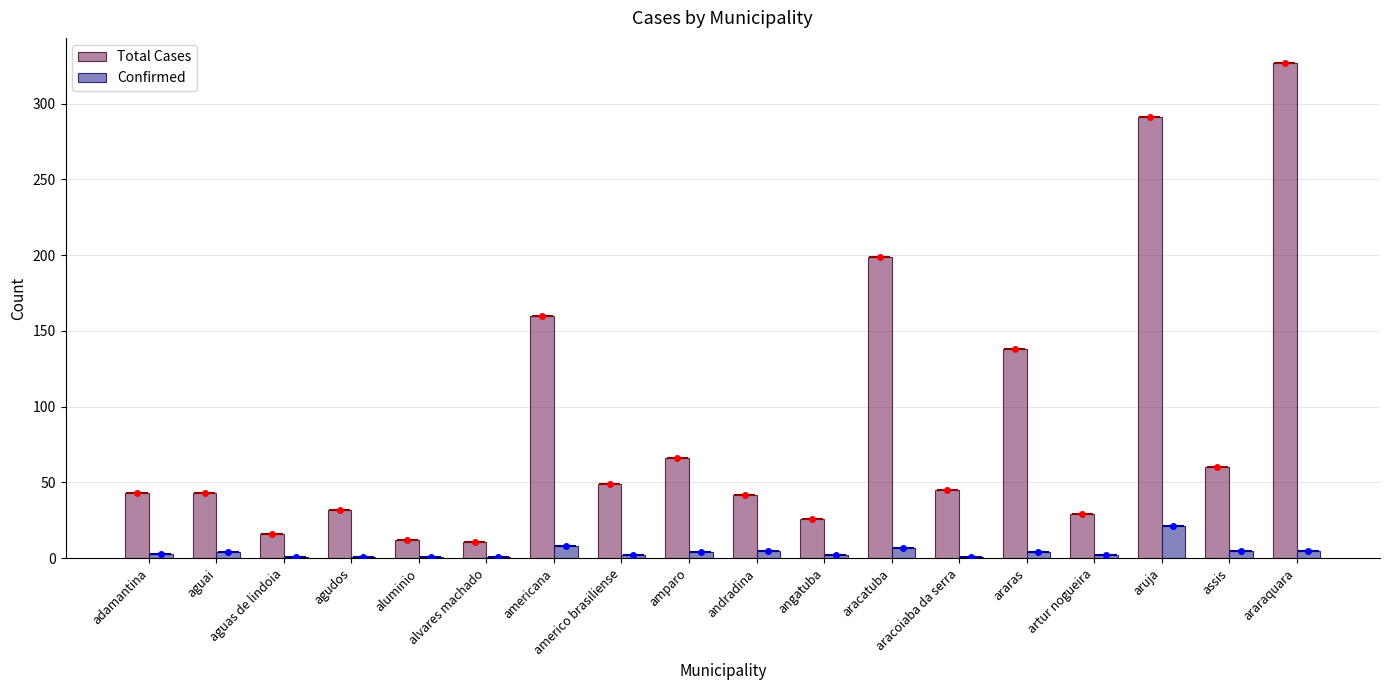

Reading left to right, list all the values displayed in this chart.

Total Cases: adamantina=43	aguai=43	aguas de lindoia=16	agudos=32	aluminio=12	alvares machado=11	americana=160	americo brasiliense=49	amparo=66	andradina=42	angatuba=26	aracatuba=199	aracoiaba da serra=45	araras=138	artur nogueira=29	aruja=291	assis=60	araraquara=327
Confirmed: adamantina=3	aguai=4	aguas de lindoia=1	agudos=1	aluminio=1	alvares machado=1	americana=8	americo brasiliense=2	amparo=4	andradina=5	angatuba=2	aracatuba=7	aracoiaba da serra=1	araras=4	artur nogueira=2	aruja=21	assis=5	araraquara=5